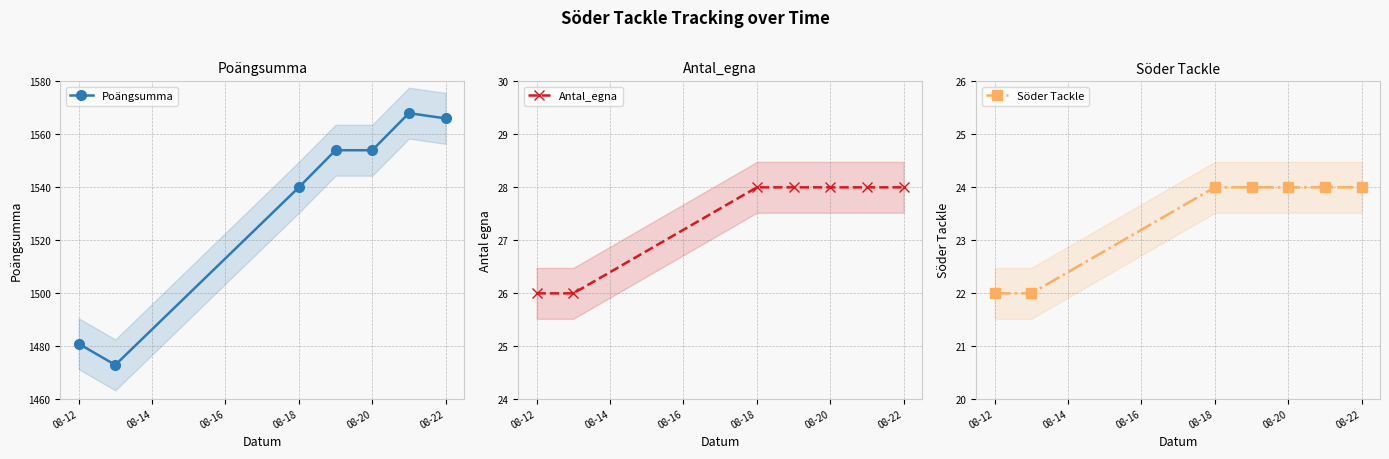

How many series are shown in this chart?

3